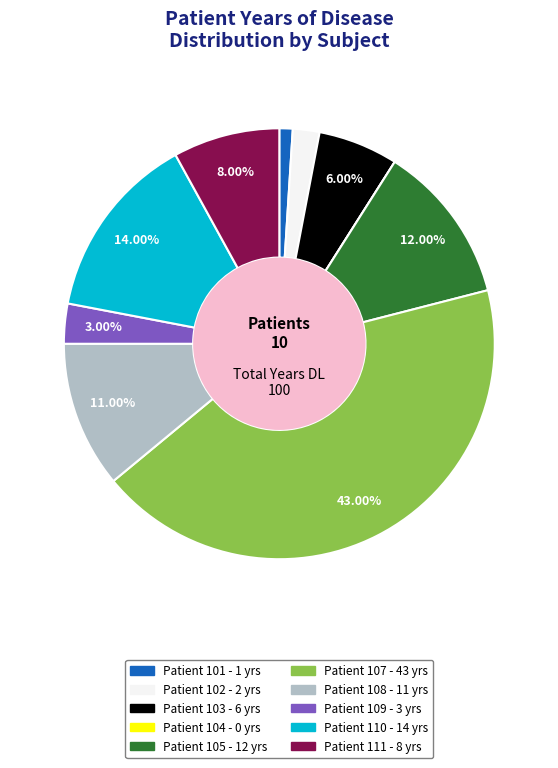

Does any single category account for the majority?

No